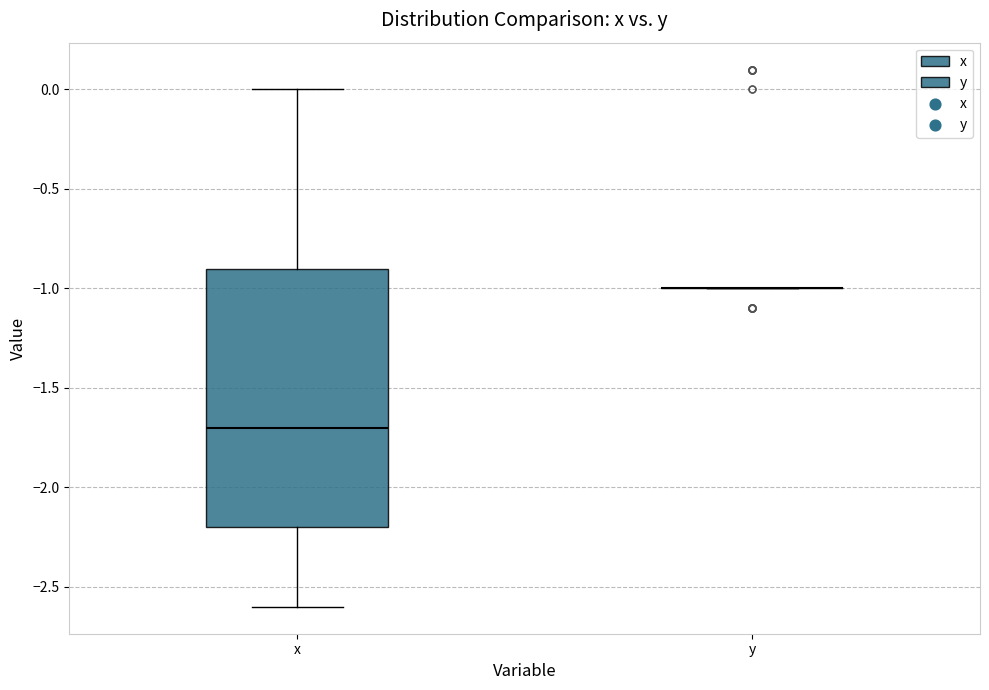

Reading left to right, transcribe this box plot: for each box, give where its median line is, the range the box spans, and where its two whiskers end, as read against the y-axis. The values are not printed on the chart, so give them approximately, as read against the axis.

x: median -1.7, box -2.2 to -0.9, whiskers -2.6 to 0.0
y: box collapsed to a line at -1.0, whiskers -1.0 to -1.0